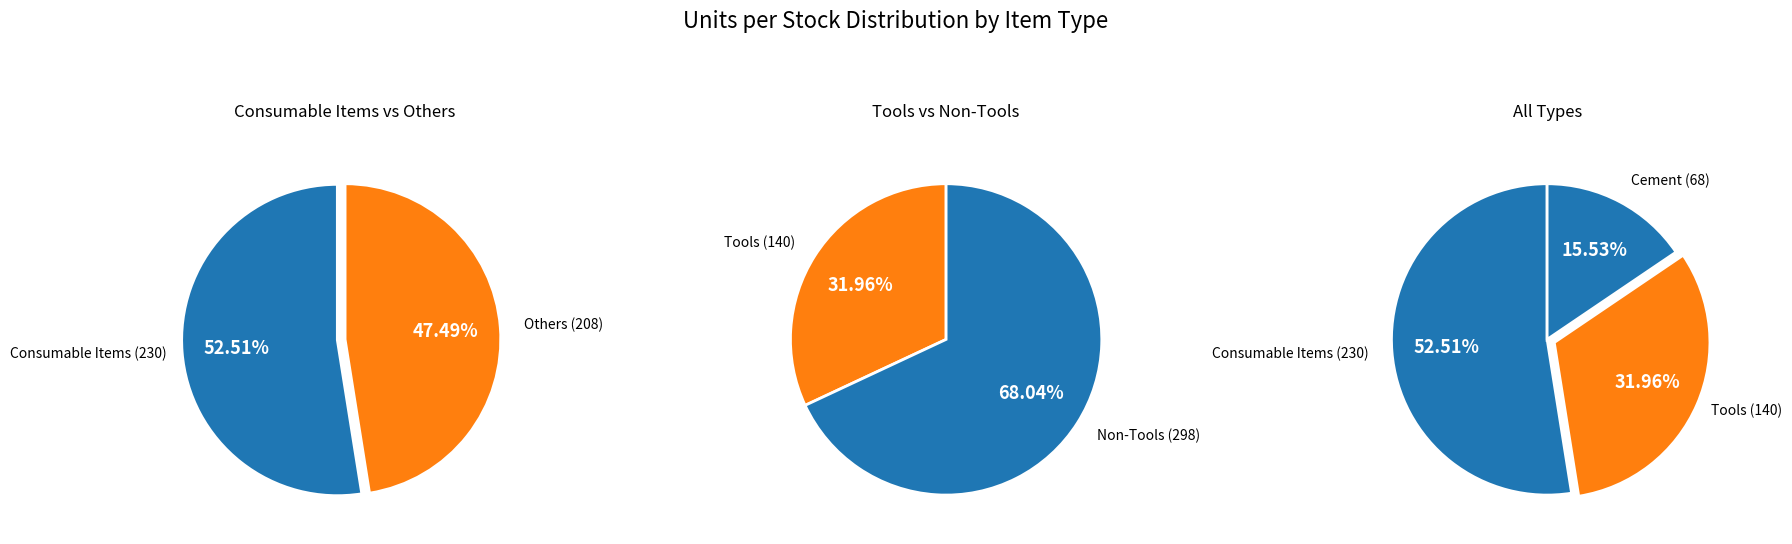

Between Tools and Consumable Items, which is larger?

Consumable Items